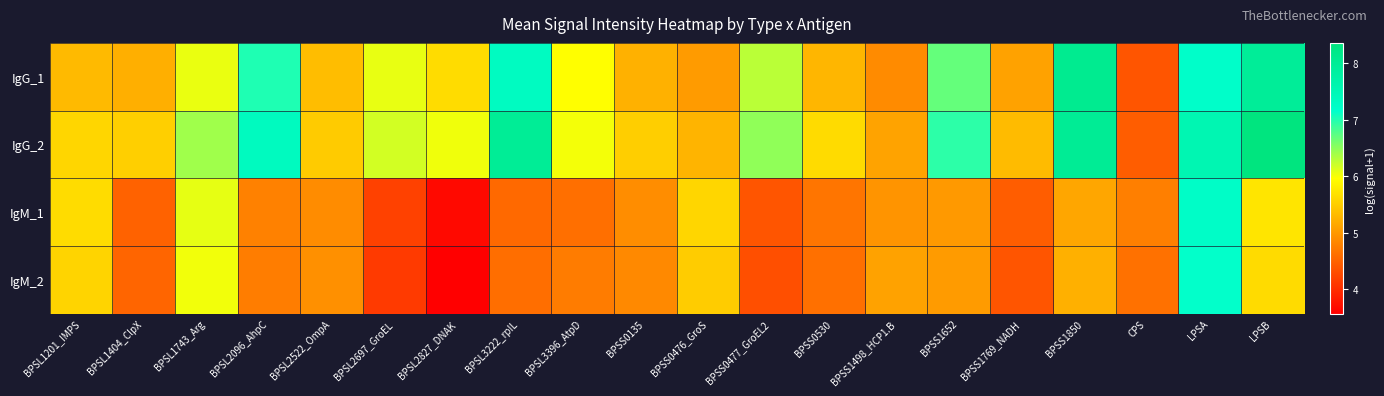

Reading left to right, transcribe all the data shown in this chart.

IgG_1: BPSL1201_IMPS=5.3	BPSL1404_ClpX=5.2	BPSL1743_Arg=6.1	BPSL2096_AhpC=7.0	BPSL2522_OmpA=5.3	BPSL2697_GroEL=6.1	BPSL2827_DNAK=5.6	BPSL3222_rpIL=7.3	BPSL3396_AtpD=6.0	BPSS0135=5.2	BPSS0476_GroS=5.0	BPSS0477_GroEL2=6.3	BPSS0530=5.3	BPSS1498_HCP1.B=4.9	BPSS1652=6.7	BPSS1769_NADH=5.1	BPSS1850=8.1	CPS=4.4	LPSA=7.2	LPSB=8.0
IgG_2: BPSL1201_IMPS=5.6	BPSL1404_ClpX=5.5	BPSL1743_Arg=6.4	BPSL2096_AhpC=7.3	BPSL2522_OmpA=5.5	BPSL2697_GroEL=6.2	BPSL2827_DNAK=6.0	BPSL3222_rpIL=8.0	BPSL3396_AtpD=6.0	BPSS0135=5.5	BPSS0476_GroS=5.3	BPSS0477_GroEL2=6.5	BPSS0530=5.6	BPSS1498_HCP1.B=5.1	BPSS1652=6.9	BPSS1769_NADH=5.3	BPSS1850=8.0	CPS=4.5	LPSA=7.6	LPSB=8.4
IgM_1: BPSL1201_IMPS=5.6	BPSL1404_ClpX=4.5	BPSL1743_Arg=6.1	BPSL2096_AhpC=4.8	BPSL2522_OmpA=4.9	BPSL2697_GroEL=4.2	BPSL2827_DNAK=3.7	BPSL3222_rpIL=4.6	BPSL3396_AtpD=4.6	BPSS0135=4.9	BPSS0476_GroS=5.6	BPSS0477_GroEL2=4.4	BPSS0530=4.7	BPSS1498_HCP1.B=5.0	BPSS1652=5.0	BPSS1769_NADH=4.5	BPSS1850=5.1	CPS=4.8	LPSA=7.2	LPSB=5.7
IgM_2: BPSL1201_IMPS=5.6	BPSL1404_ClpX=4.5	BPSL1743_Arg=6.0	BPSL2096_AhpC=4.8	BPSL2522_OmpA=4.9	BPSL2697_GroEL=4.1	BPSL2827_DNAK=3.6	BPSL3222_rpIL=4.6	BPSL3396_AtpD=4.7	BPSS0135=4.9	BPSS0476_GroS=5.5	BPSS0477_GroEL2=4.3	BPSS0530=4.6	BPSS1498_HCP1.B=5.1	BPSS1652=5.0	BPSS1769_NADH=4.4	BPSS1850=5.2	CPS=4.6	LPSA=7.1	LPSB=5.6